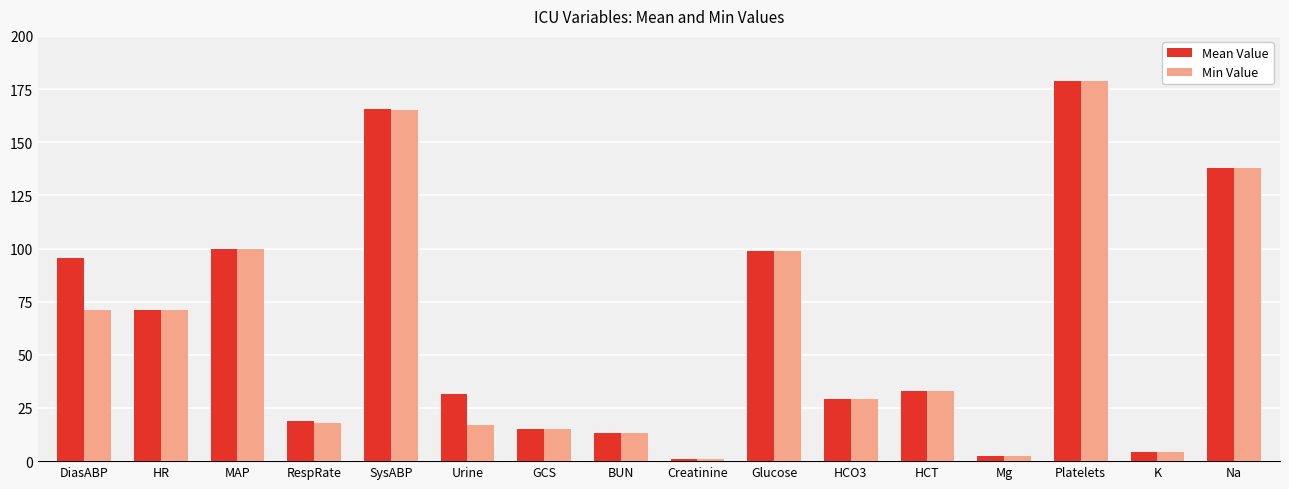

At which label is Mean Value closest to 90?

DiasABP